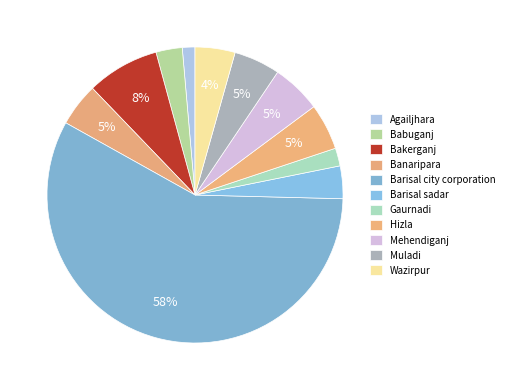

To the nearest percent, what is the average slice percentage?

9%